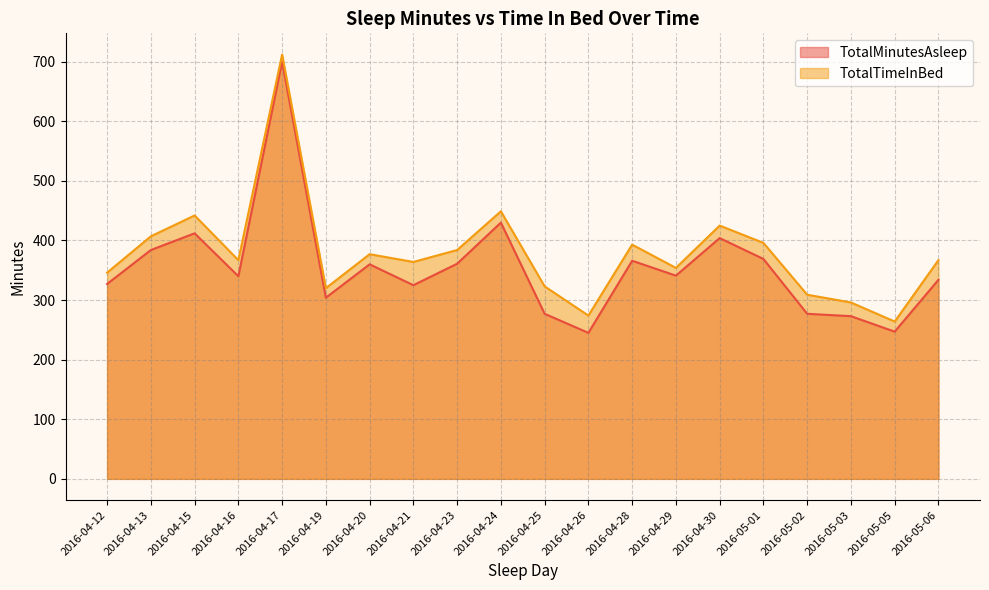

What is the sum of all TotalTimeInBed values?

7569